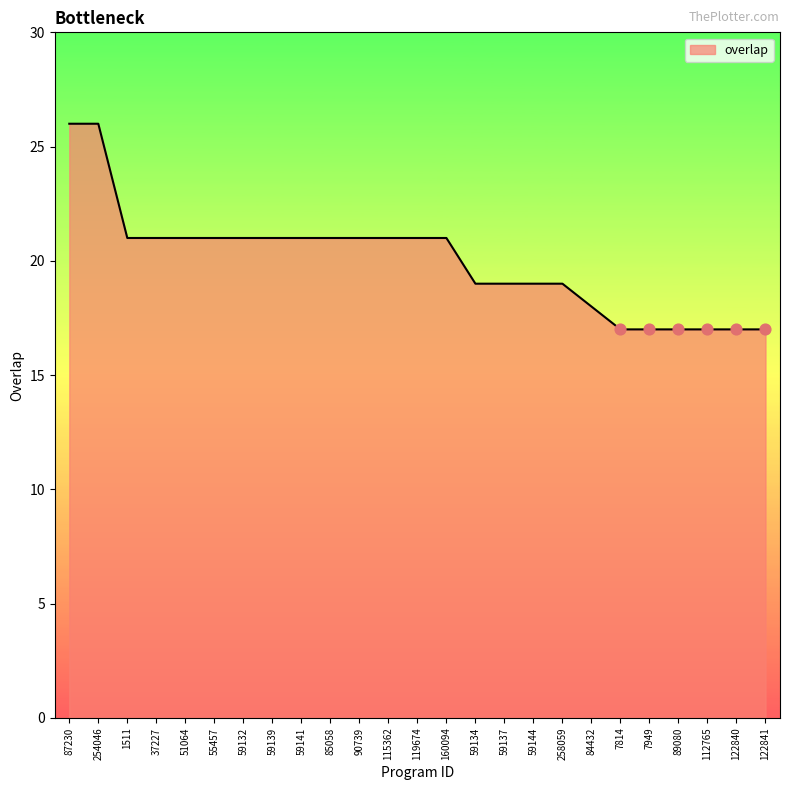

What is the change in value from 59141 to 7949?

-4